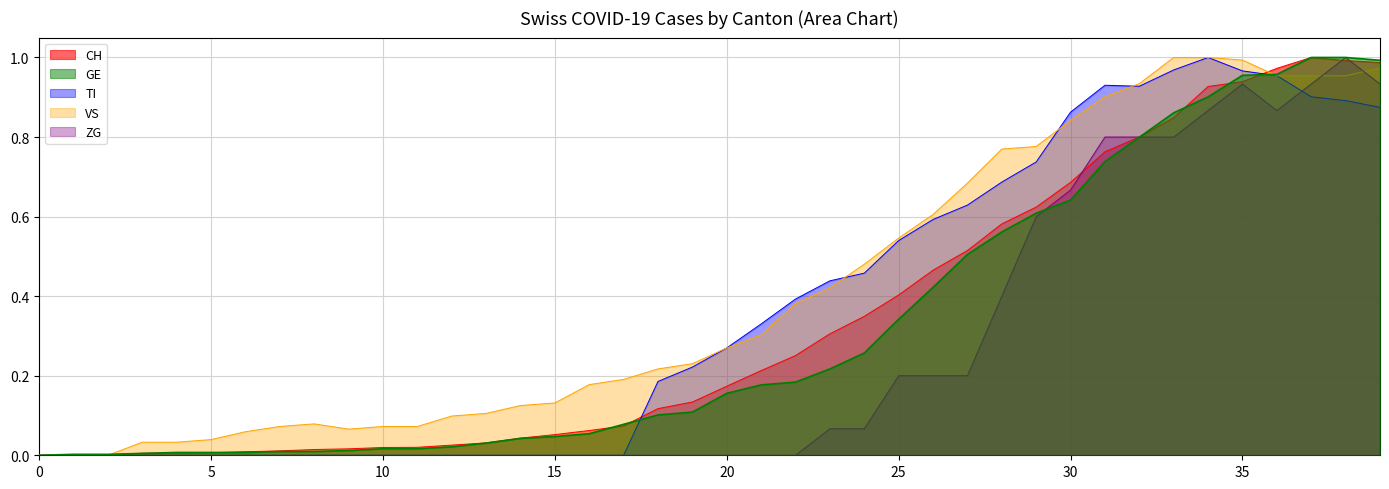

What is the difference between the second highest and minimum values in the TI series?

1.0